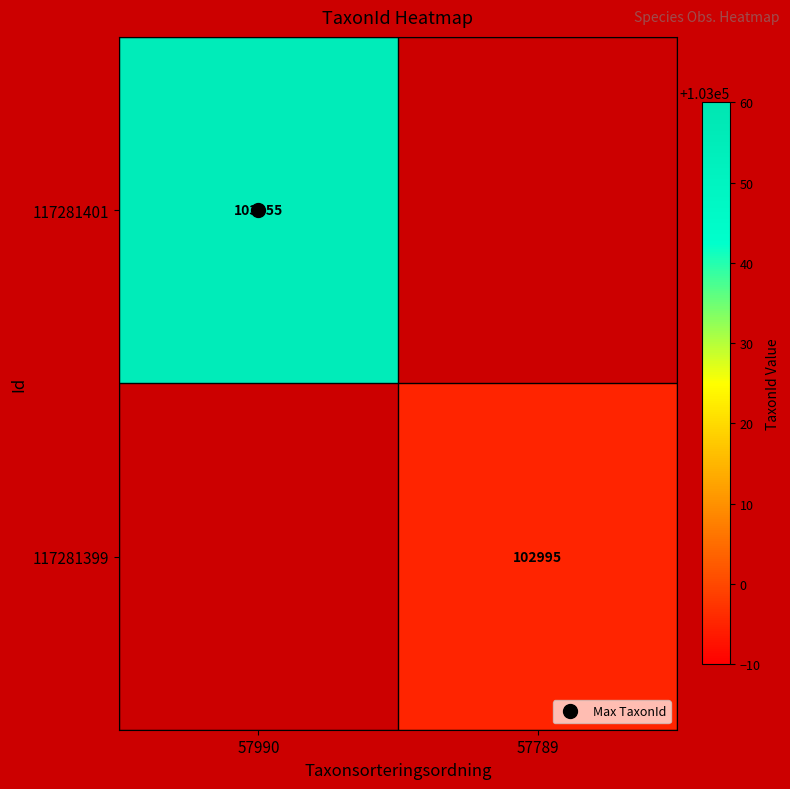

At which category does the chart reach its minimum across all series?

57789